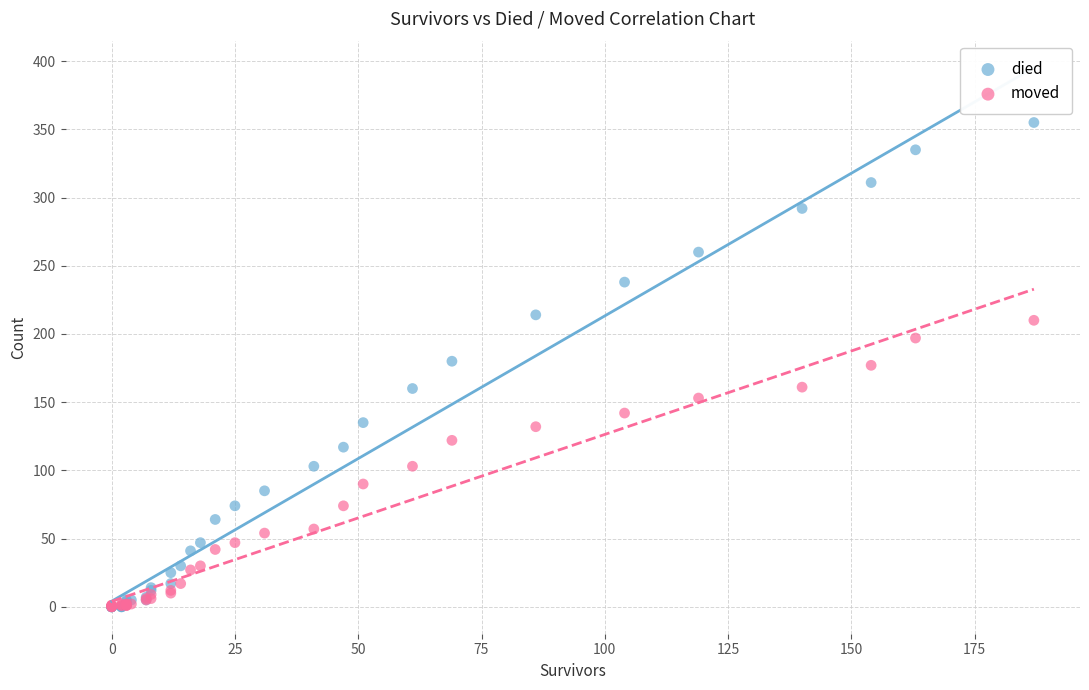

What are all the series names shown in the legend?

died, moved